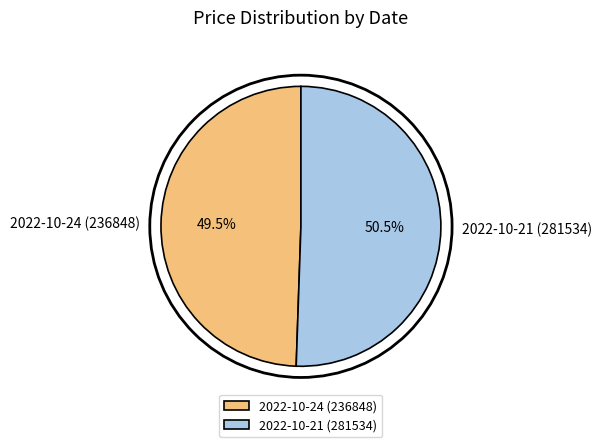

How many slices are in this pie chart?

2